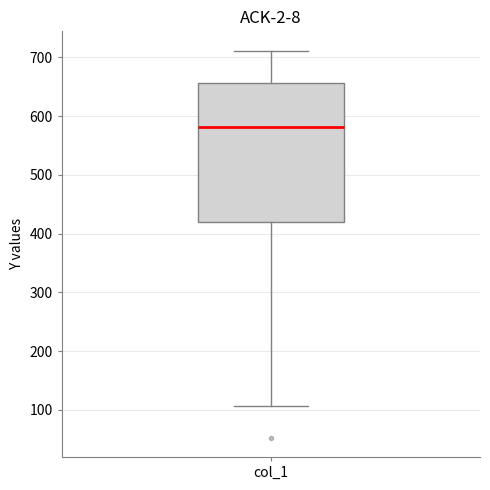

Transcribe this box plot: give where the median line is, the range the box spans, and where the two whiskers end, as read against the y-axis. The values are not printed on the chart, so give them approximately, as read against the axis.

median 580, box 420 to 660, whiskers 110 to 710